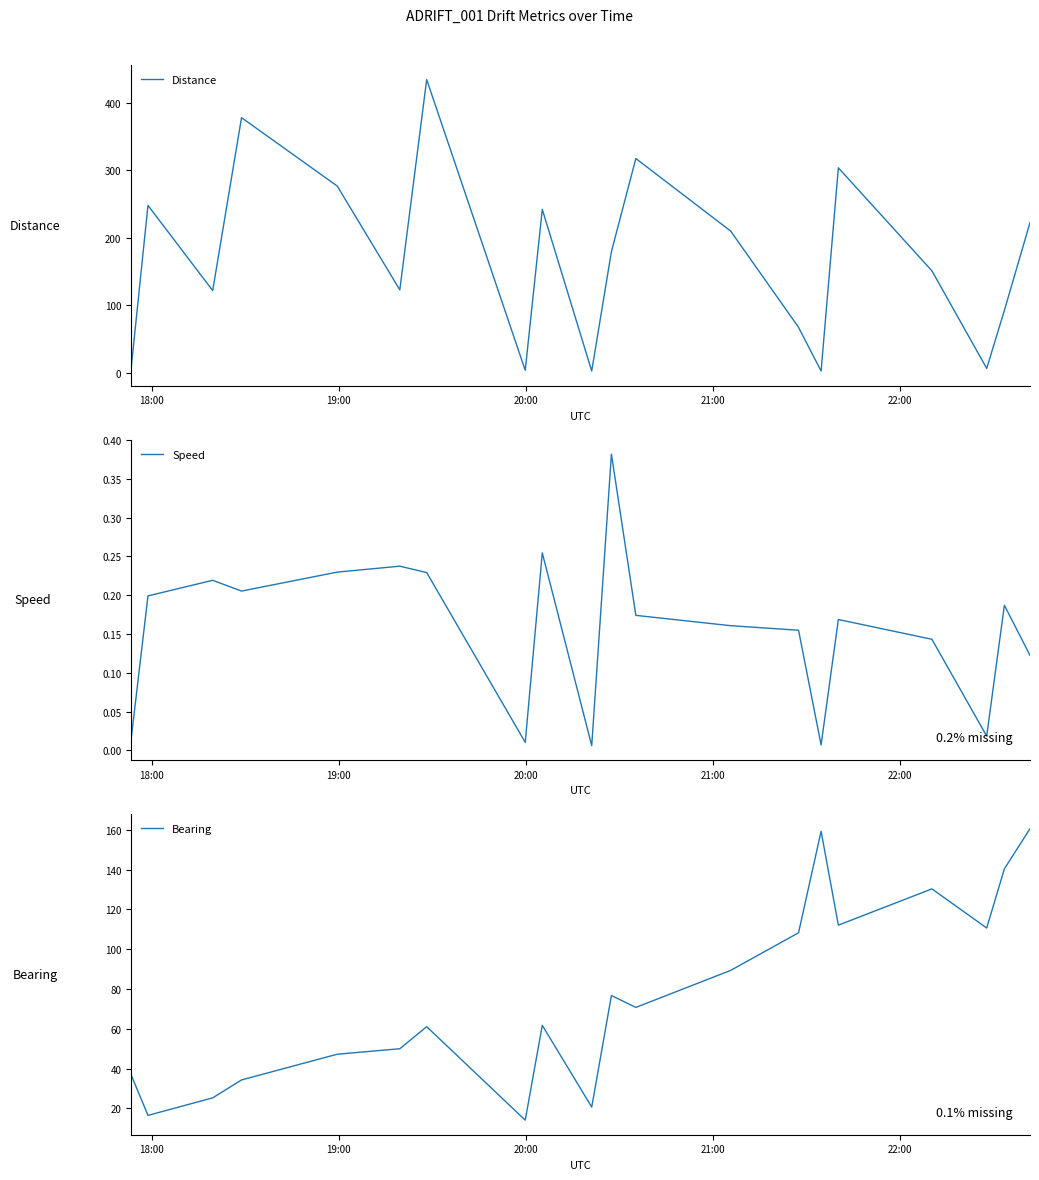

What is the lowest value of the Bearing series?

14.1